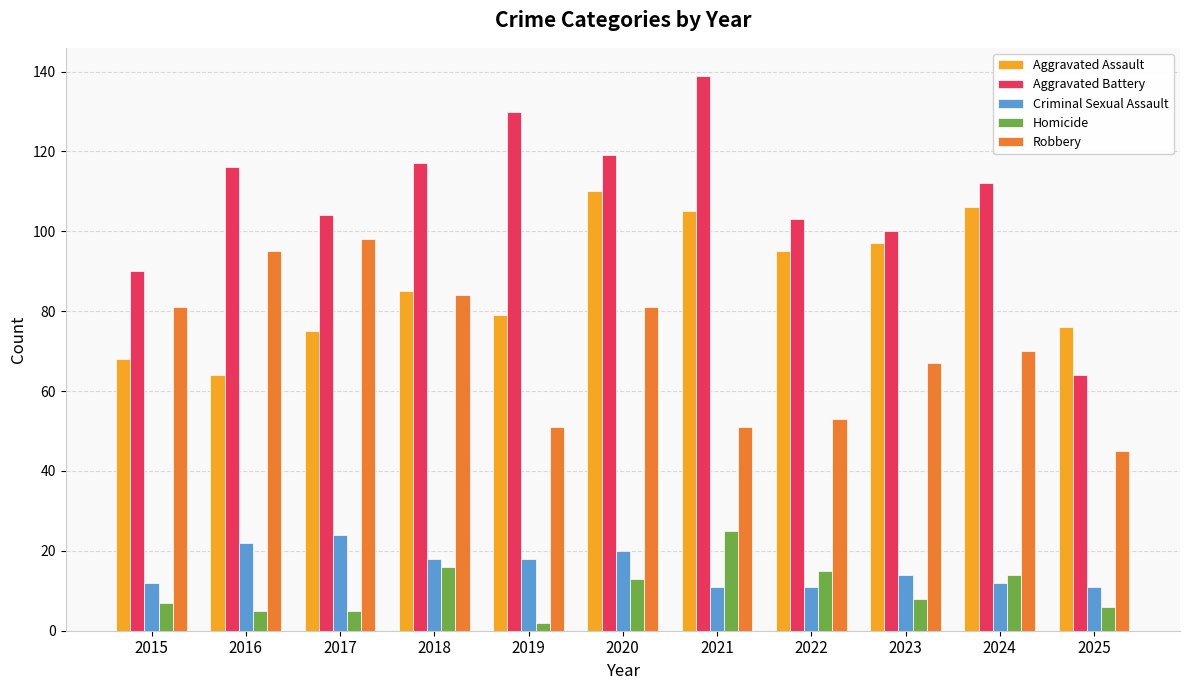

What are all the series names shown in the legend?

Aggravated Assault, Aggravated Battery, Criminal Sexual Assault, Homicide, Robbery